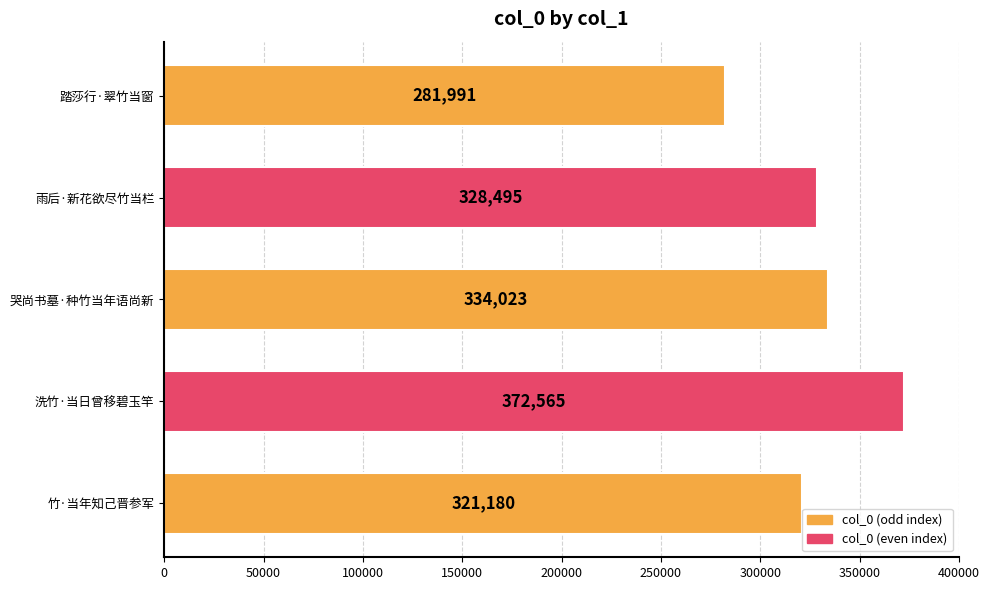

Where is the data nearest to the value 327278?

雨后·新花欲尽竹当栏